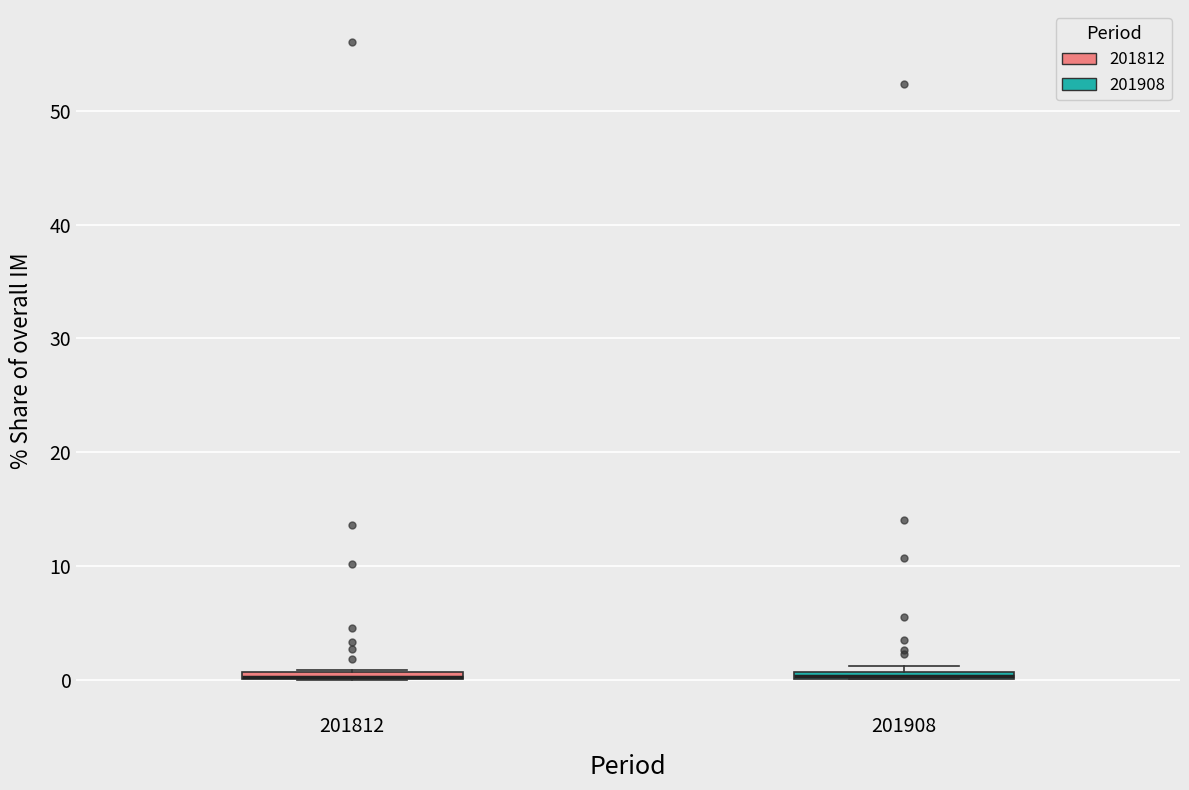

Where is the lower edge of the box at x = 201908 on the y-axis? The values are not printed on the chart, so give them approximately, as read against the axis.

0